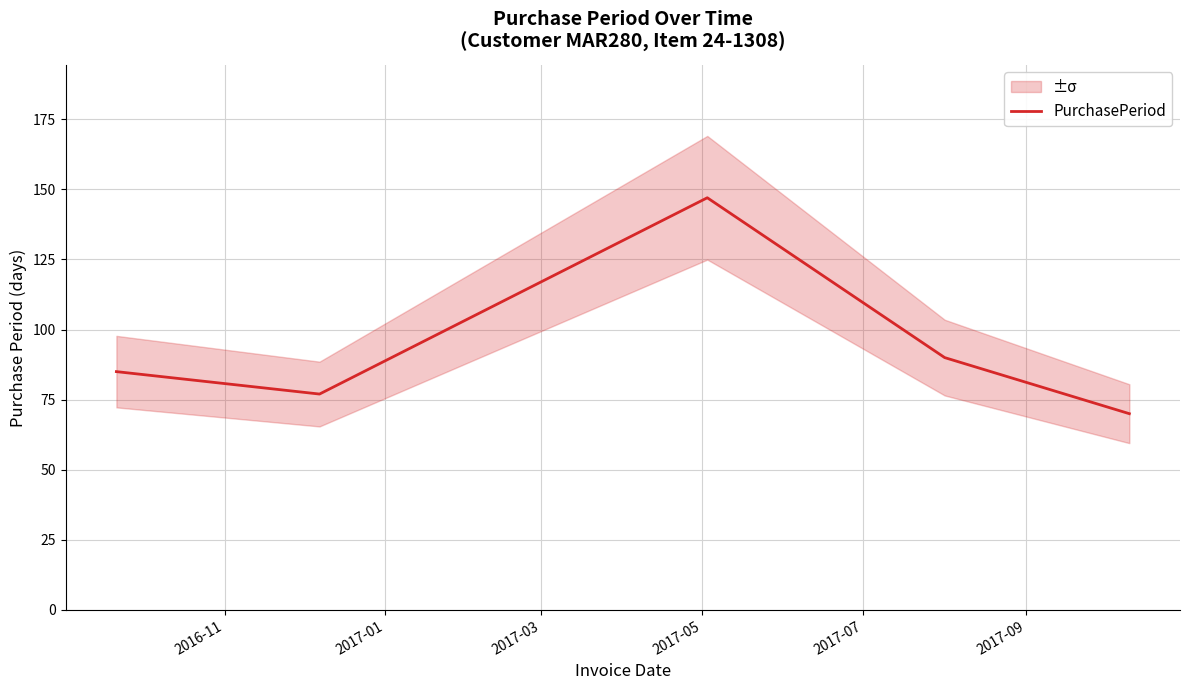

What is the highest value of the PurchasePeriod series?

147